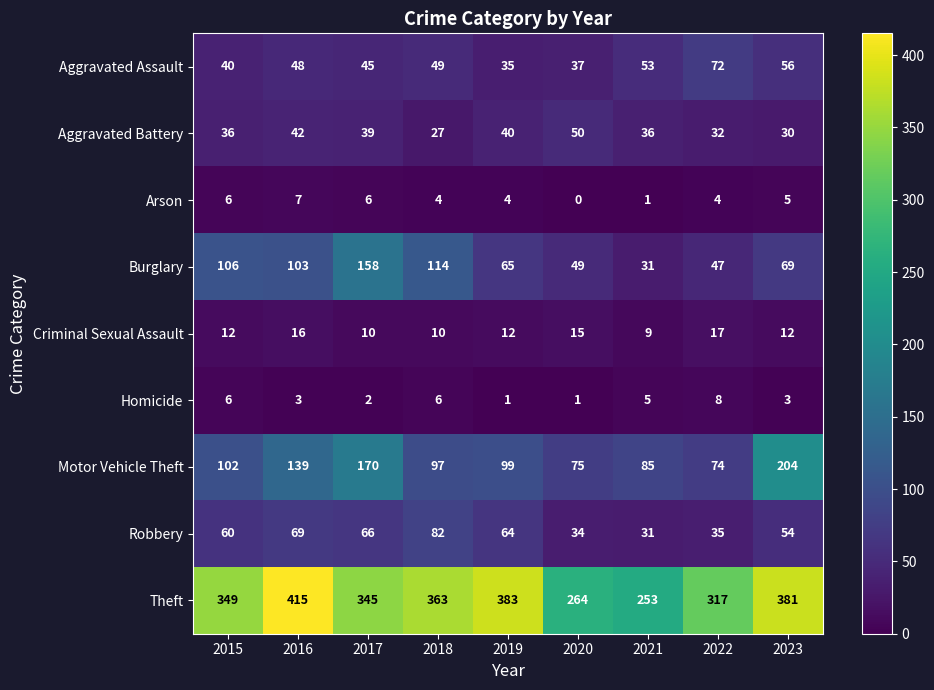

Which series has the largest range (max minus min)?

Theft